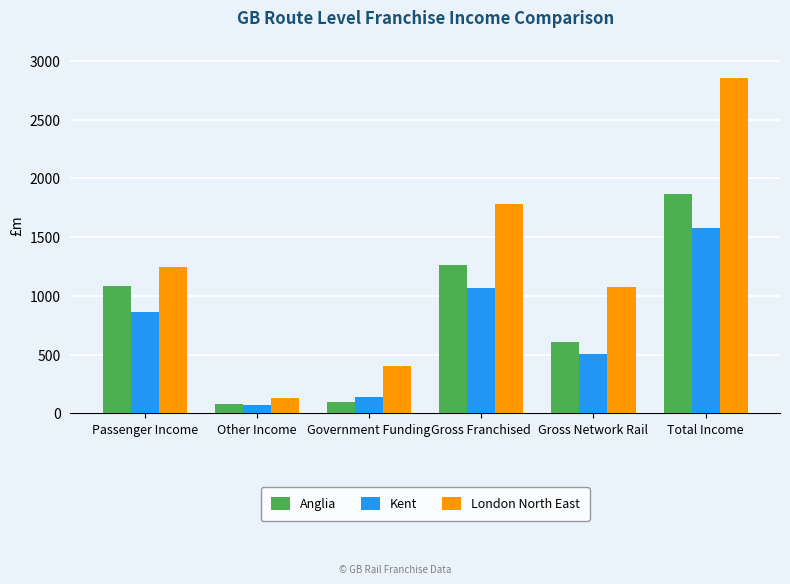

What is the minimum value for Anglia?

83.2